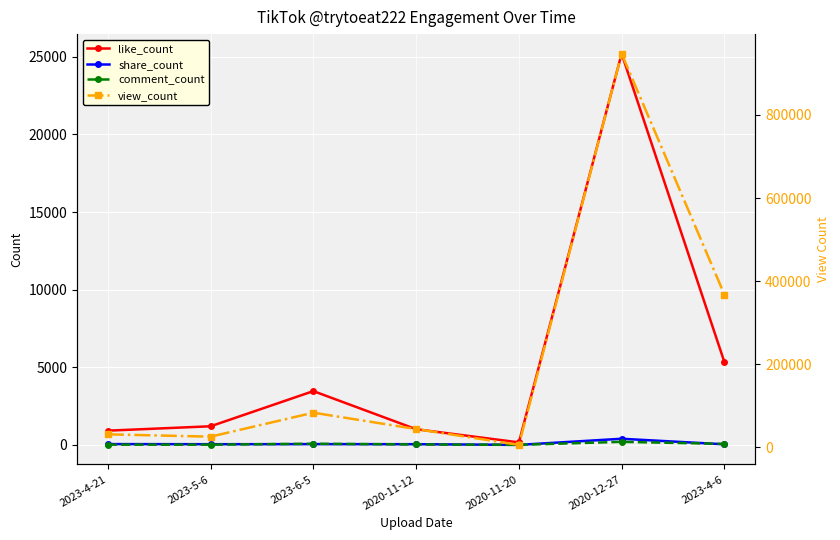

Is this an area chart (filled region under the line)?

No